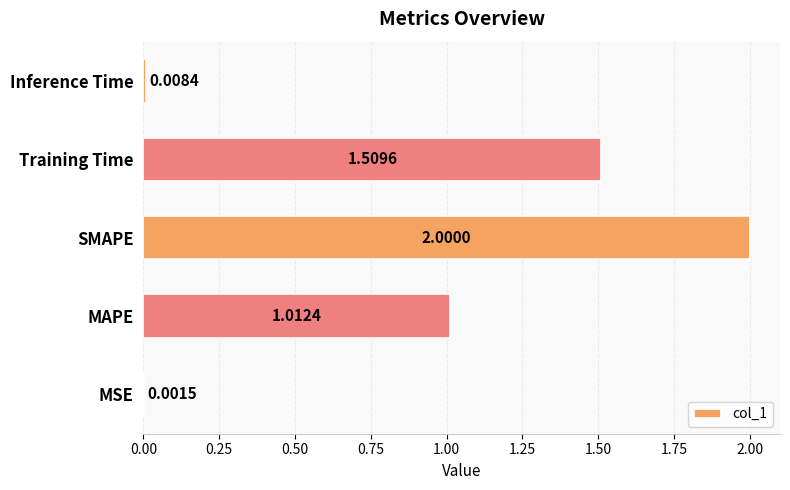

At which category does the chart reach its peak across all series?

SMAPE